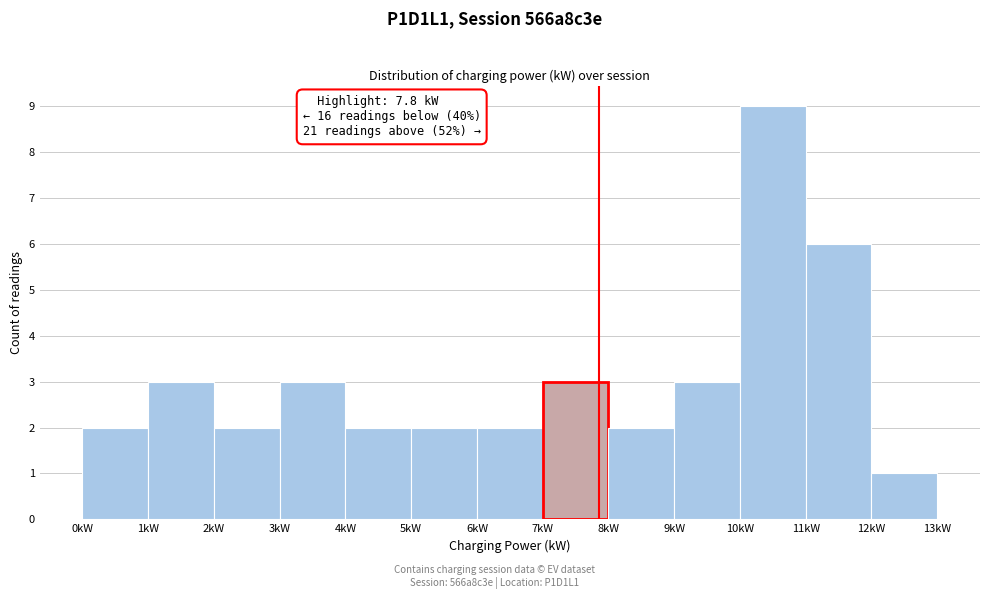

Over which range of the x-axis is the bar tallest?

10 to 11